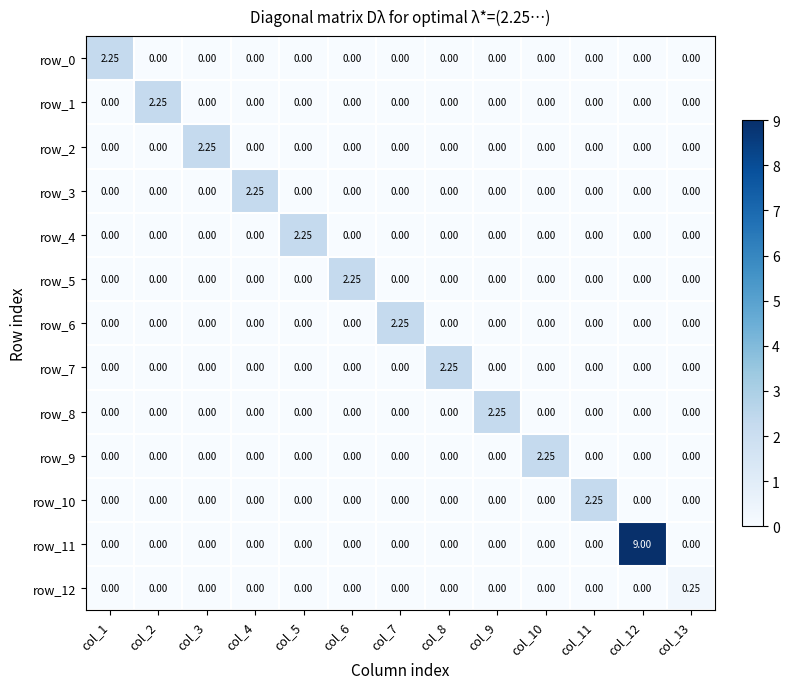

Which category has the highest value in the row_8 series?

col_9